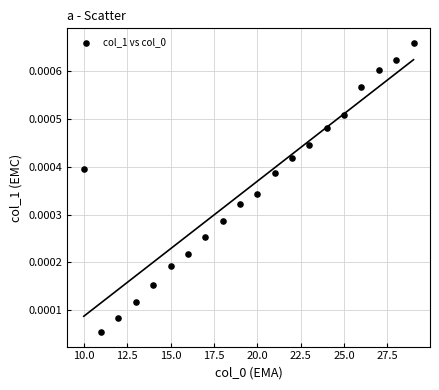

What is the range of X values (max minus min)?

19.0